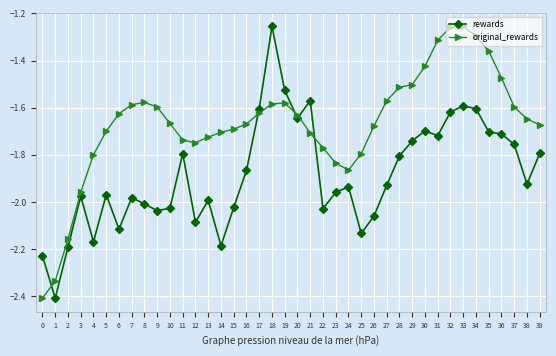

What is the difference between the highest and lowest values at 12?

0.3